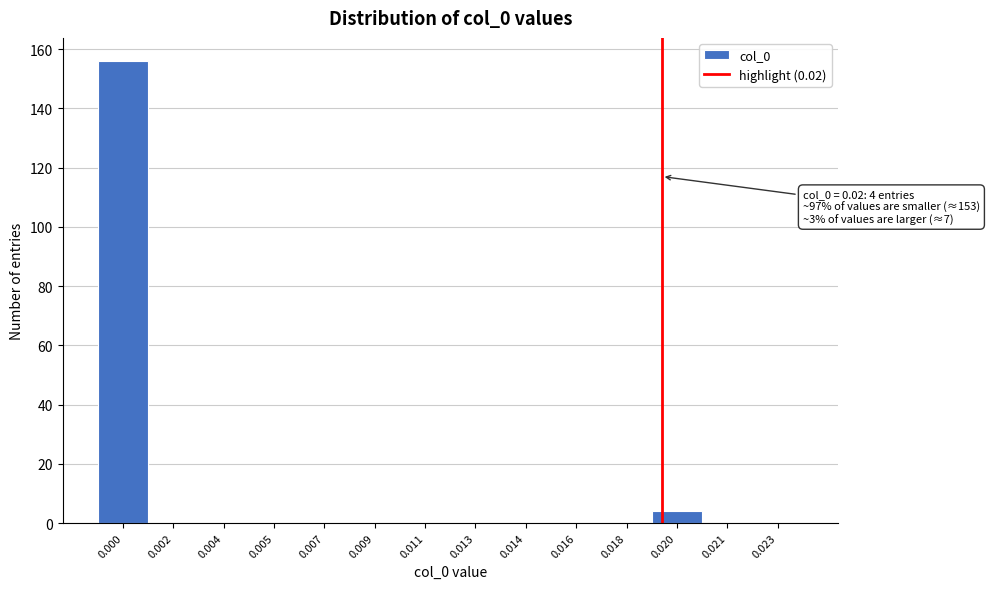

Reading left to right, transcribe all the data shown in this chart.

0.000=156	0.002=0	0.004=0	0.005=0	0.007=0	0.009=0	0.011=0	0.013=0	0.014=0	0.016=0	0.018=0	0.020=4	0.021=0	0.023=0